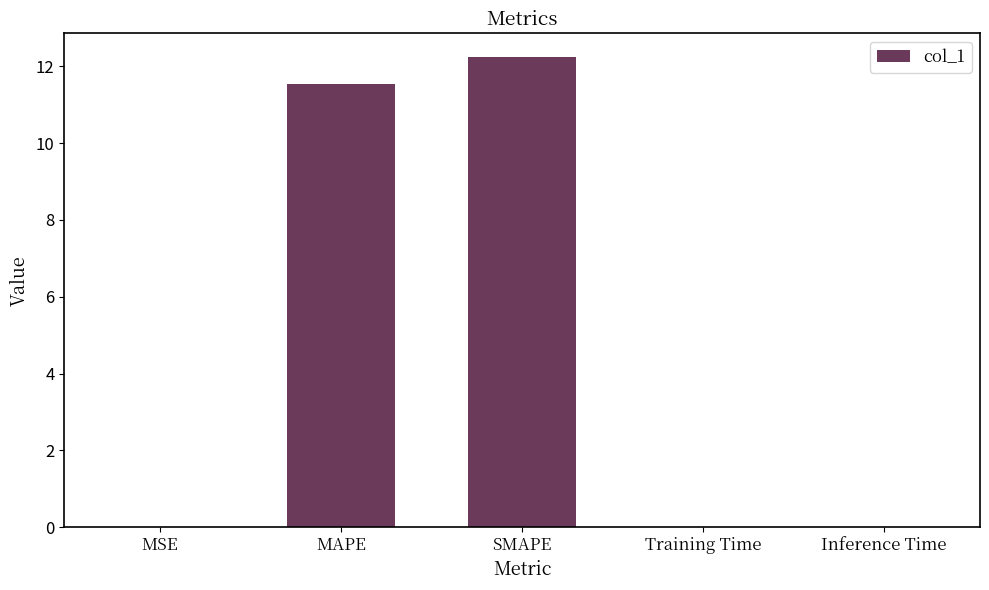

The chart shows a value of 0.0 at Training Time. True or false?

True